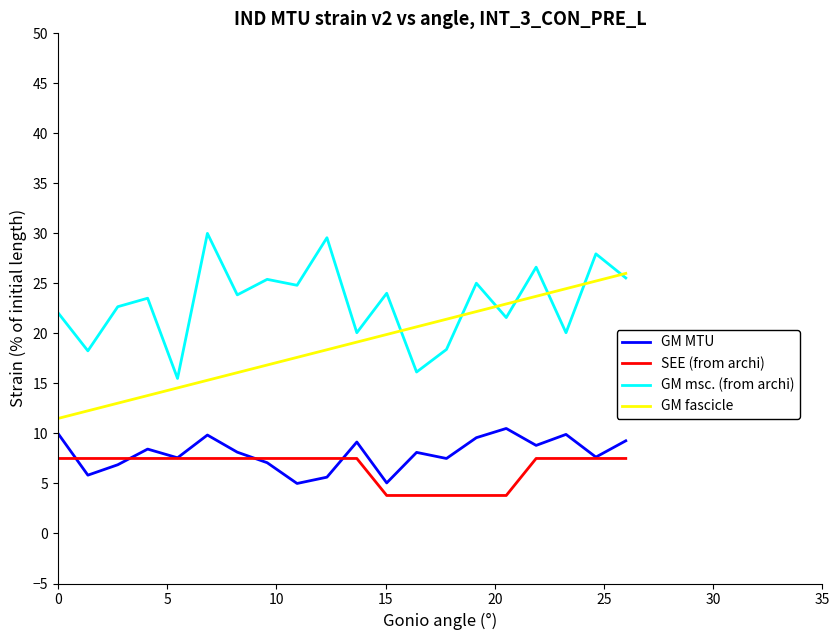

What is the lowest value of the GM msc. (from archi) series?

15.5